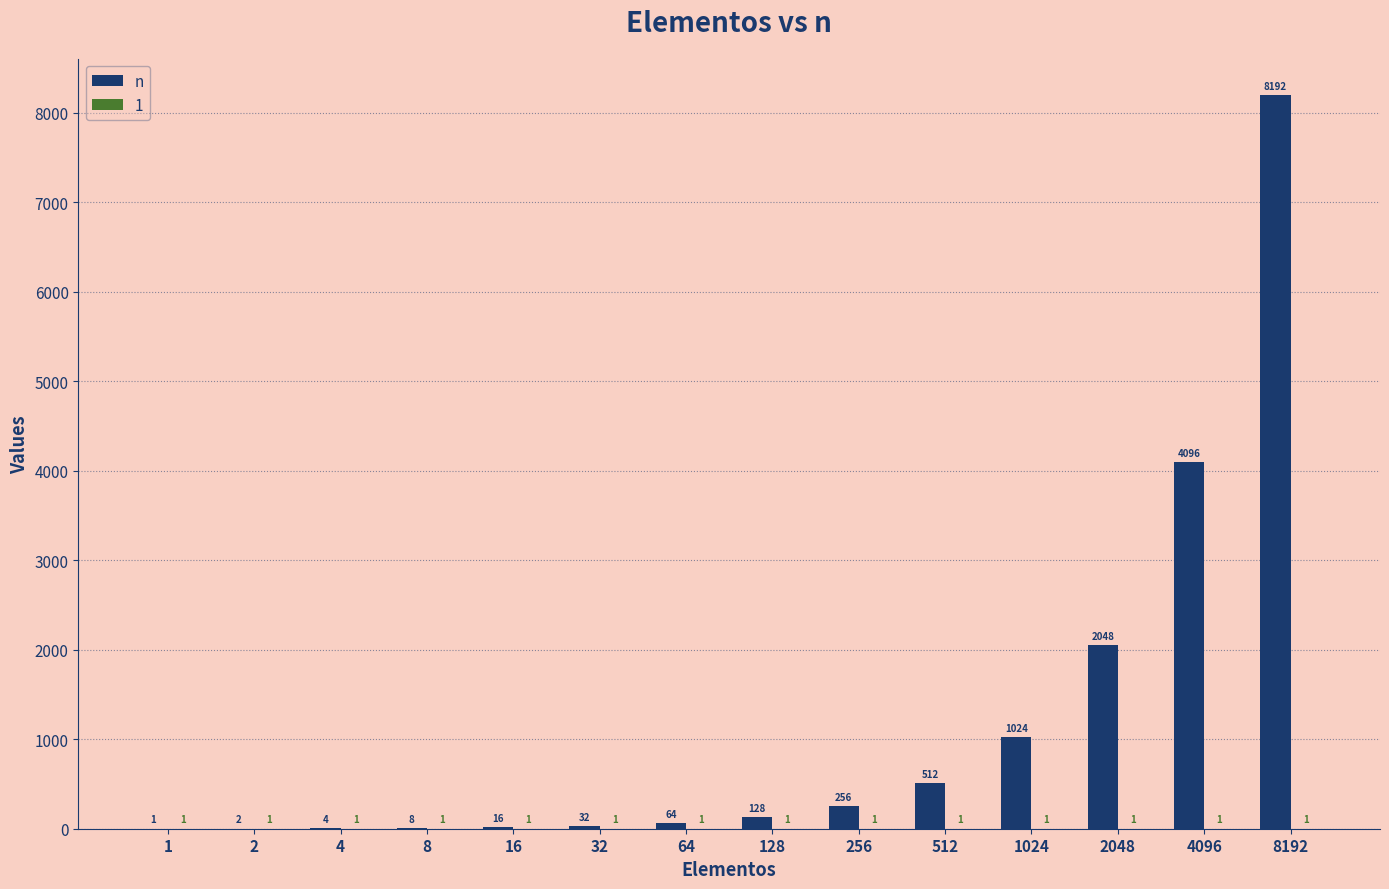

Which series changed the most between 4 and 256?

n